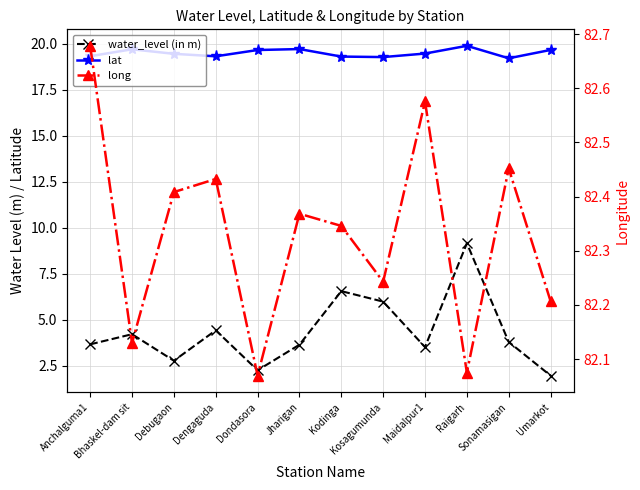

How many lines are shown in the chart?

3